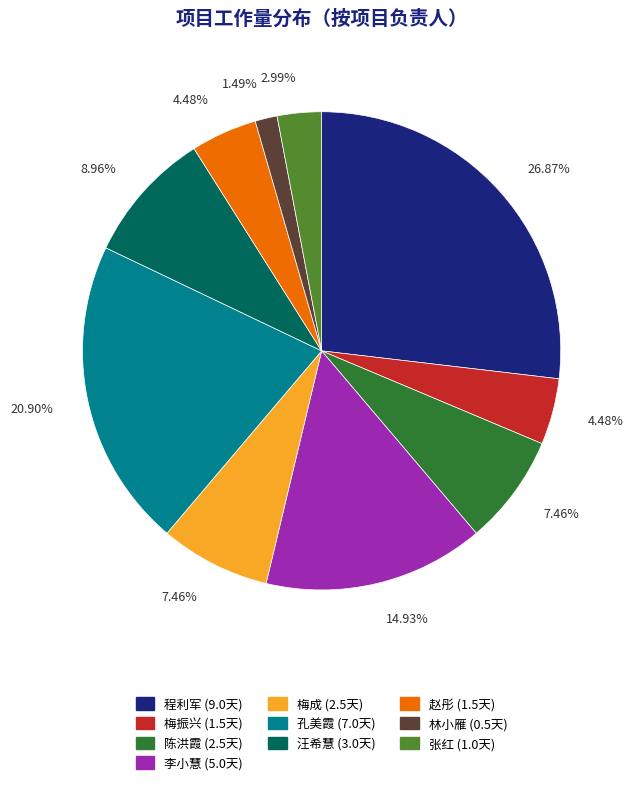

Between 李小慧 and 孔美霞, which is larger?

孔美霞